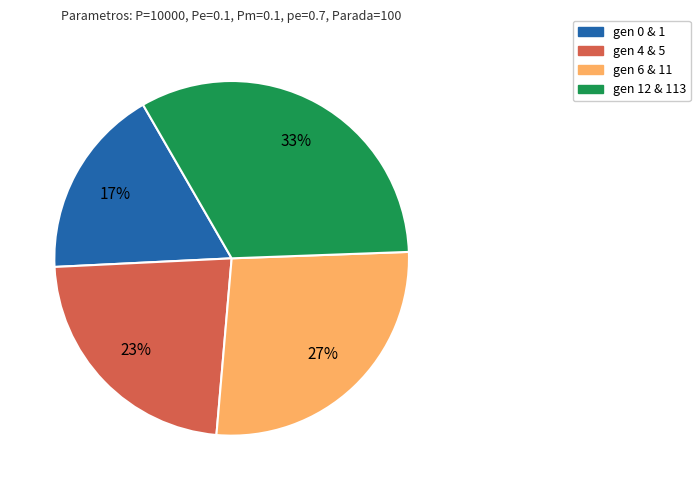

Combined, do gen 6 & 11 and gen 0 & 1 account for over 50%?

No